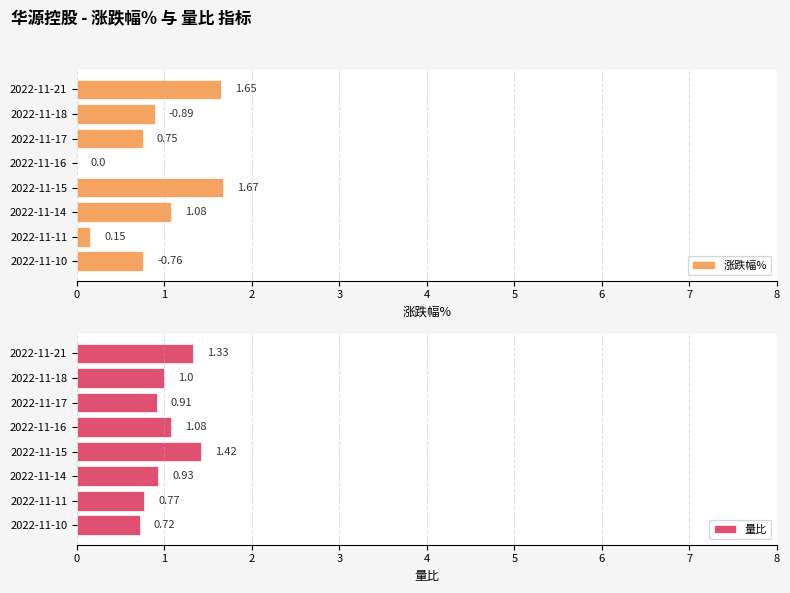

What are all the series names shown in the legend?

涨跌幅%, 量比